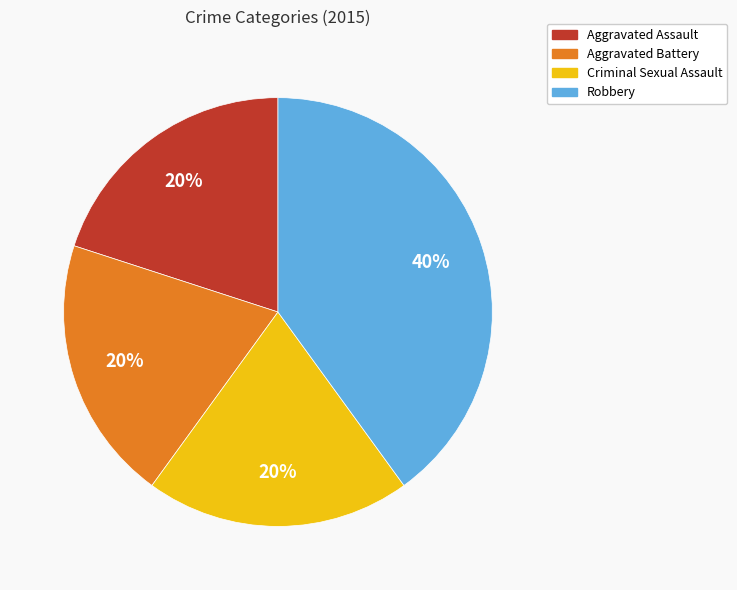

Is there any slice that represents more than half of the pie?

No